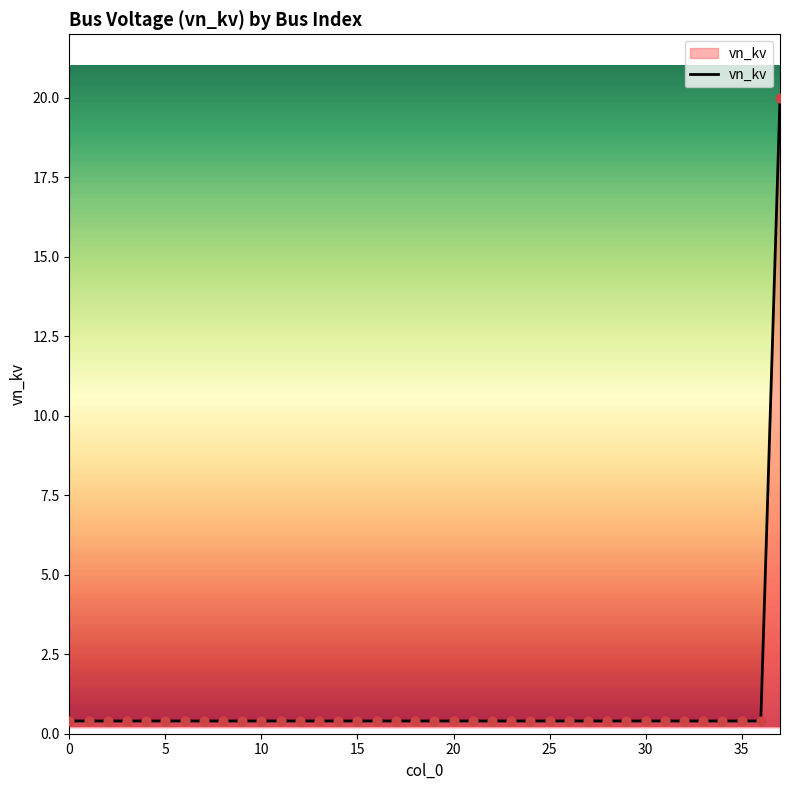

What is the maximum value shown in the chart?

20.0